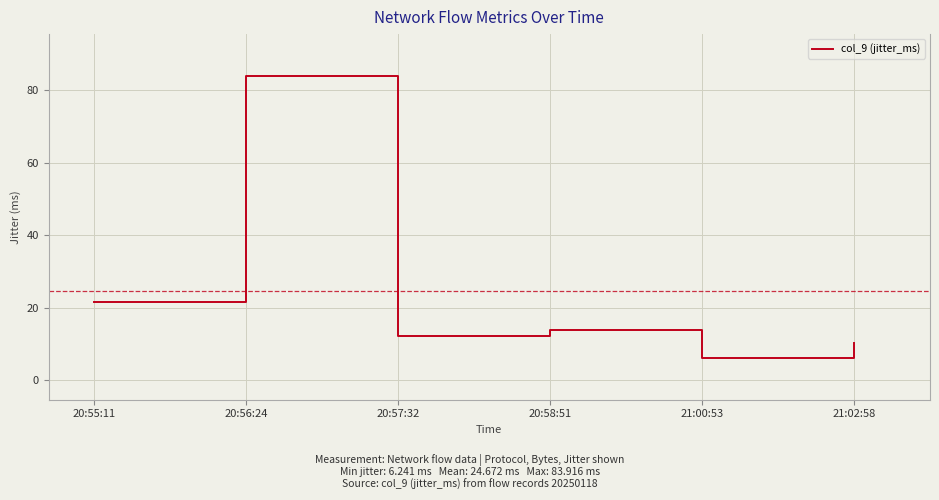

The value at 21:02:58 is 3.7. True or false?

False